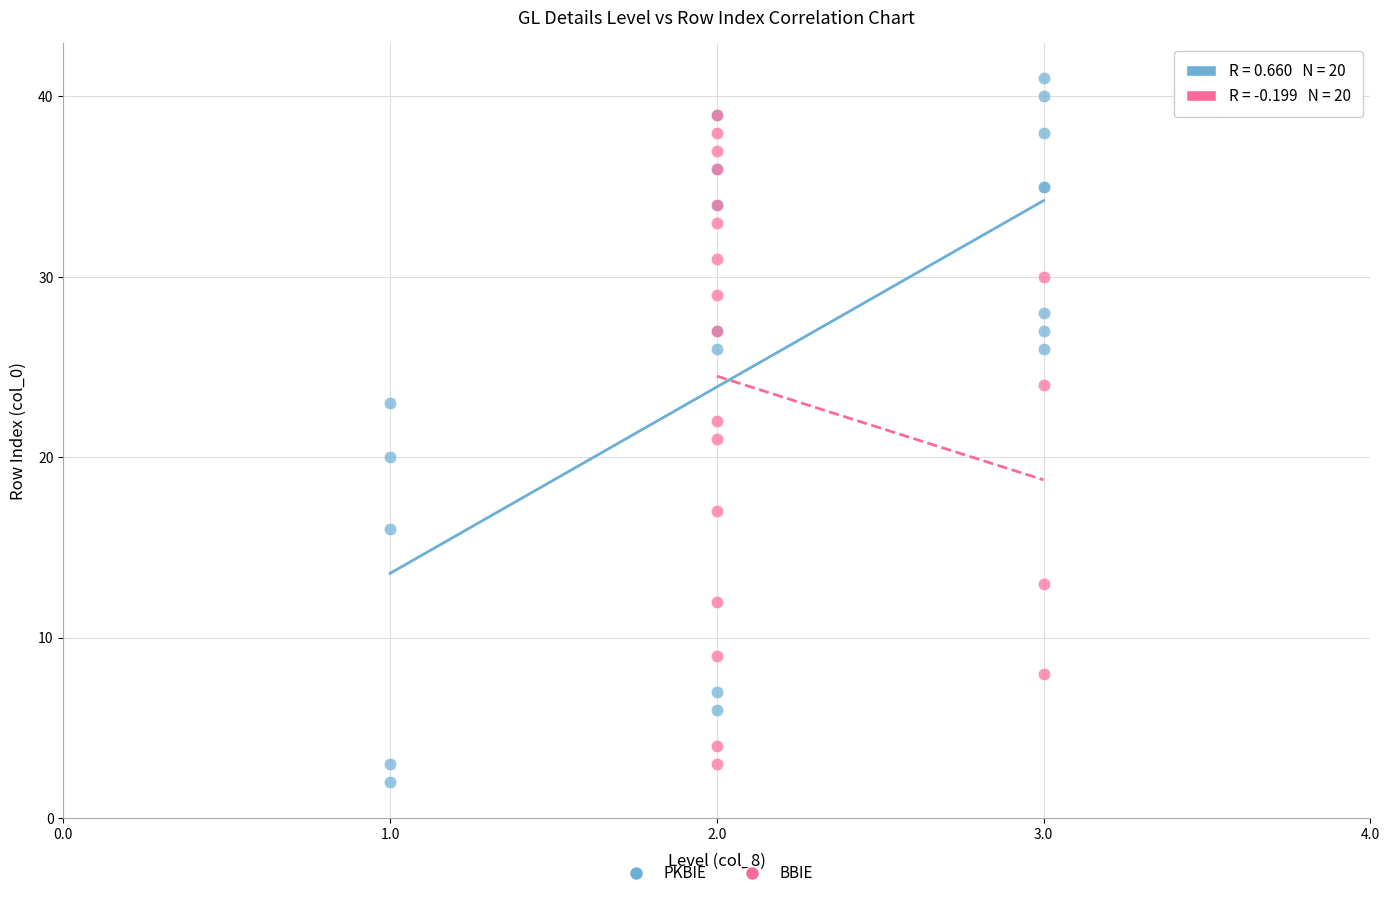

Which series has the widest spread of Y values?

PKBIE